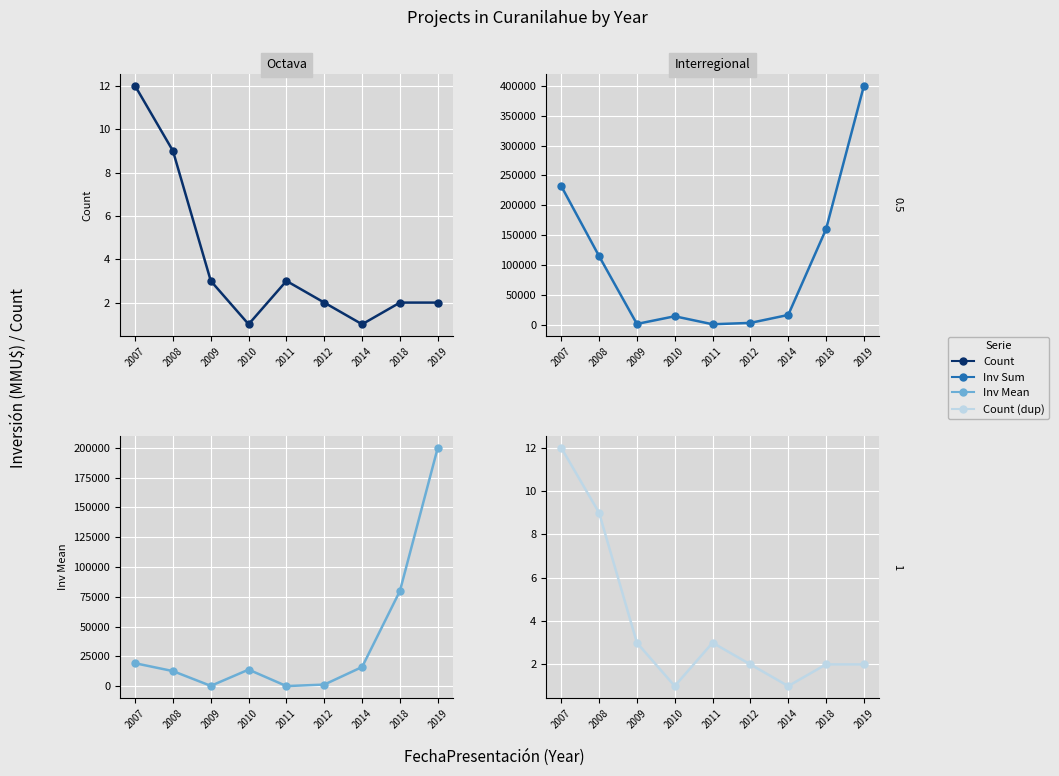

Which has a higher value, 2012 or 2011?

2011